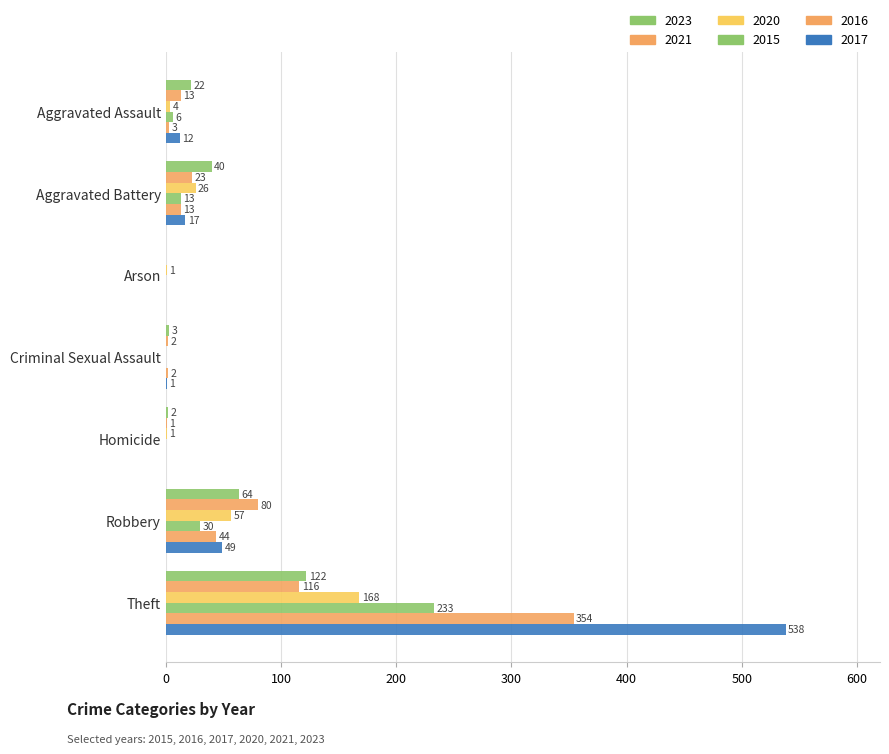

What position from the left is Criminal Sexual Assault?

4